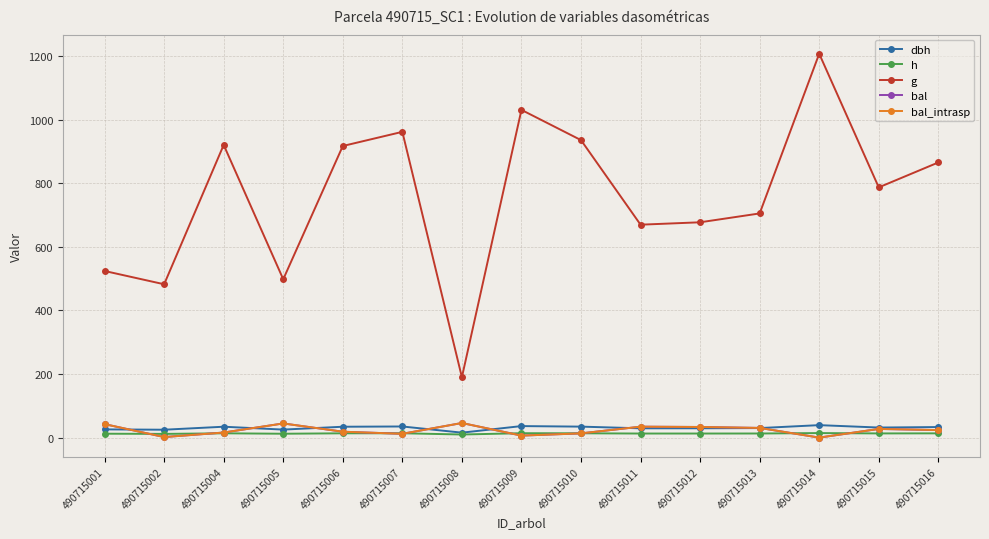

Reading right to left, list all the values displayed in this chart.

dbh: 33.2	31.7	39.2	30.0	29.4	29.2	34.5	36.2	15.6	35.0	34.2	25.2	34.2	24.8	25.8
h: 13.4	13.2	14.2	12.9	12.8	12.8	13.6	13.8	9.8	13.6	13.5	12.2	13.5	11.7	12.3
g: 865.8	787.3	1207.8	705.4	677.5	670.0	936.1	1031.2	190.0	962.1	917.5	498.3	920.9	482.5	524.3
bal: 23.7	27.2	0.0	30.4	33.4	34.4	13.3	6.2	45.9	11.9	18.6	44.5	16.0	1.7	42.4
bal_intrasp: 23.7	27.2	0.0	30.4	33.4	34.4	13.3	6.2	45.9	11.9	18.6	44.5	16.0	1.7	42.4